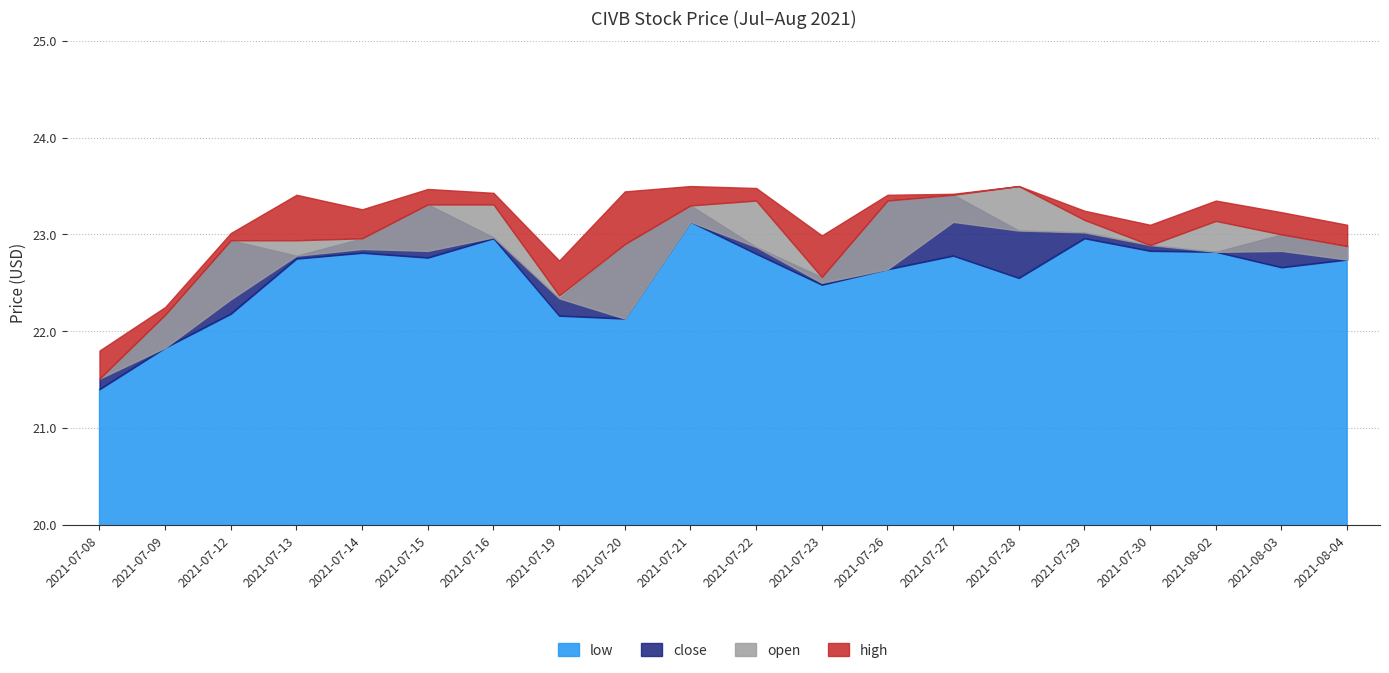

True or false: high has more than 2 interior local peaks.

True